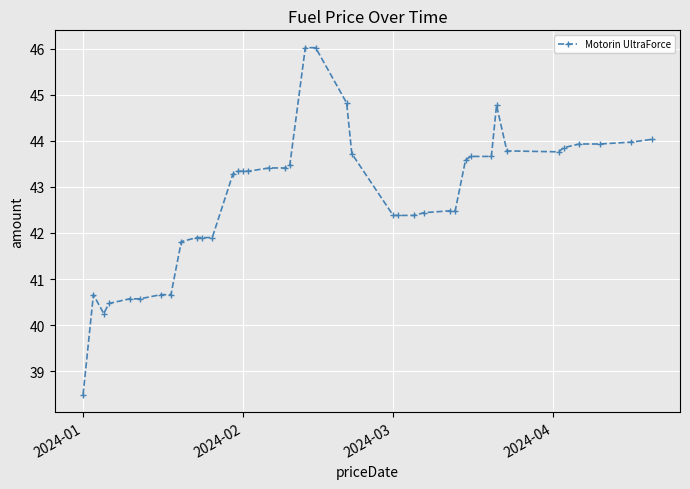

What is the value of the 29th point from the left?

42.5